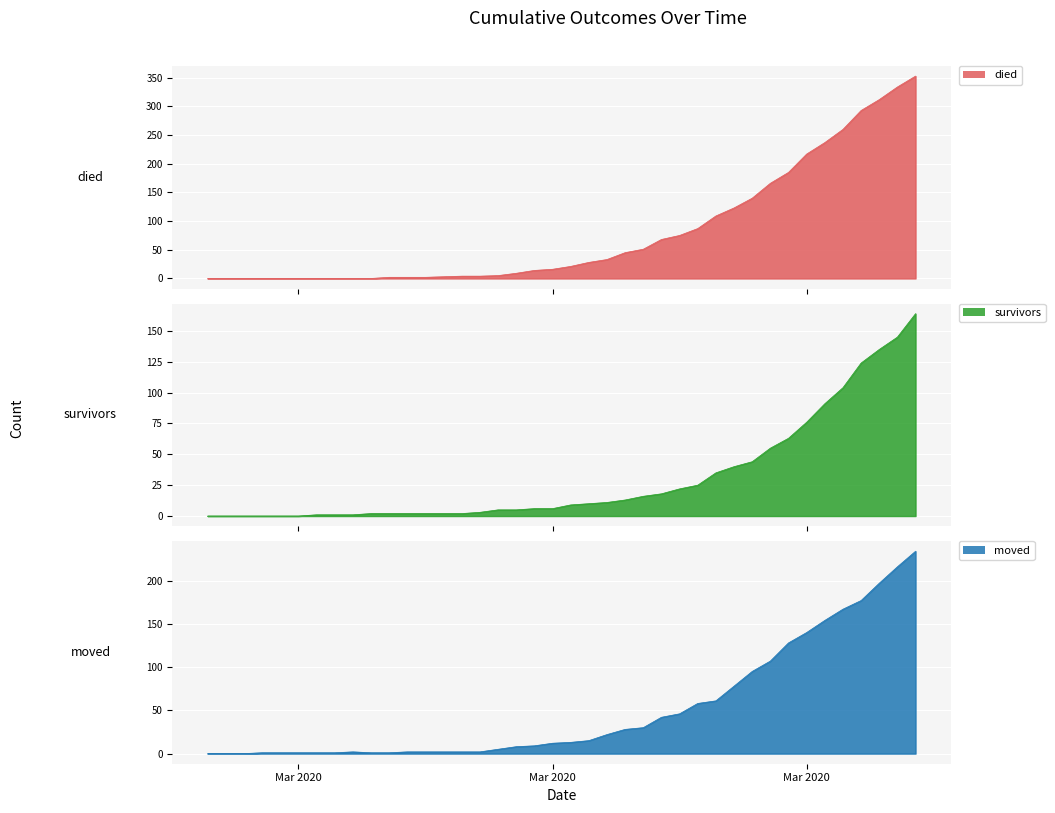

How many intersections are there between moved and survivors?

1